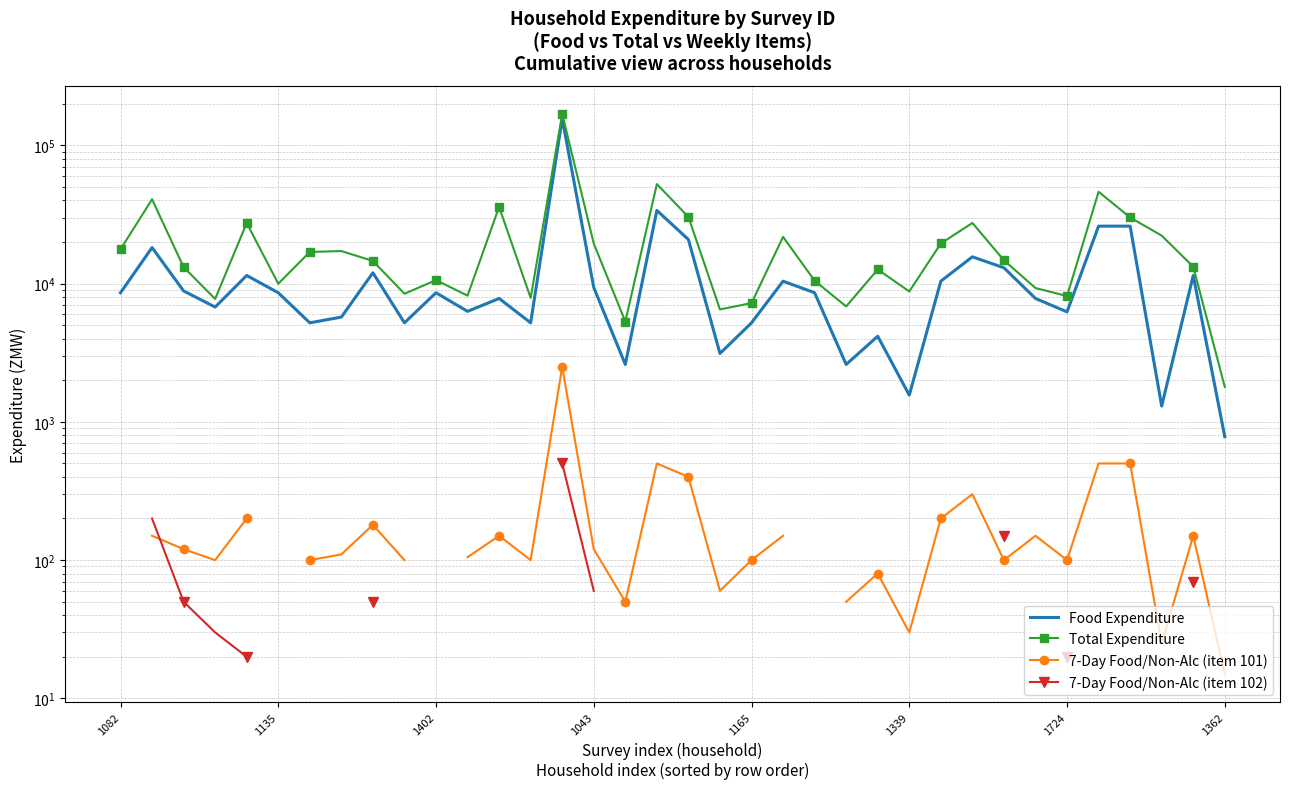

At which category is the sum across all series the highest?

14